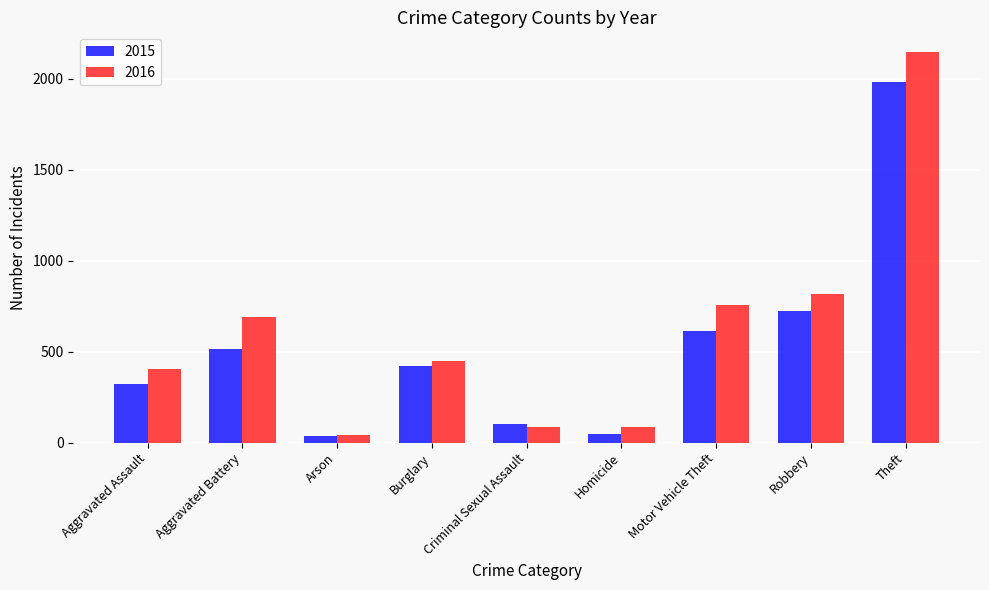

At Theft, list the series in order from largest to smallest.

2016, 2015